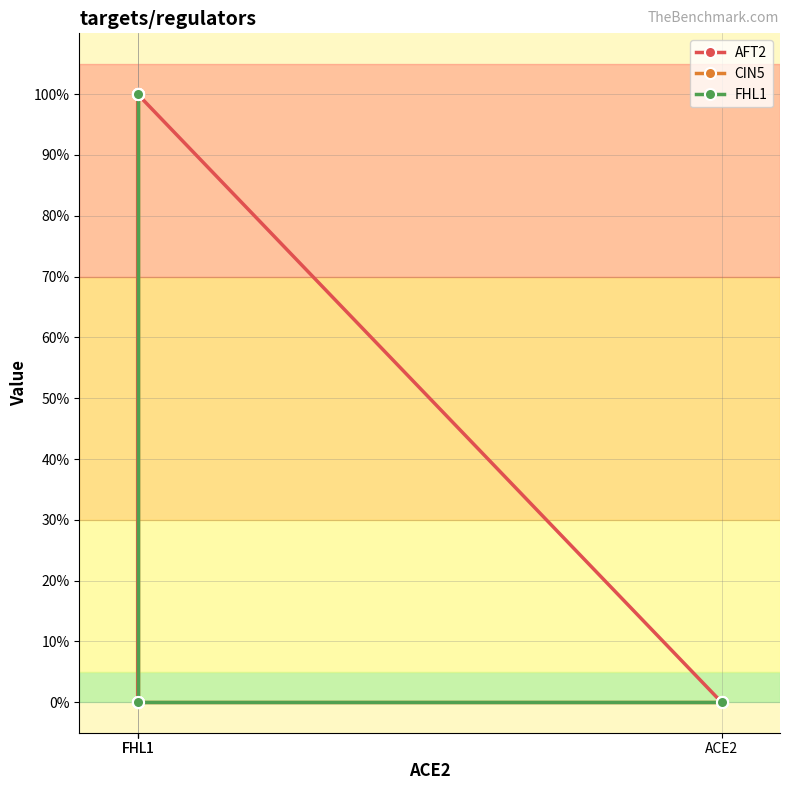

What is the maximum value shown in the chart?

1